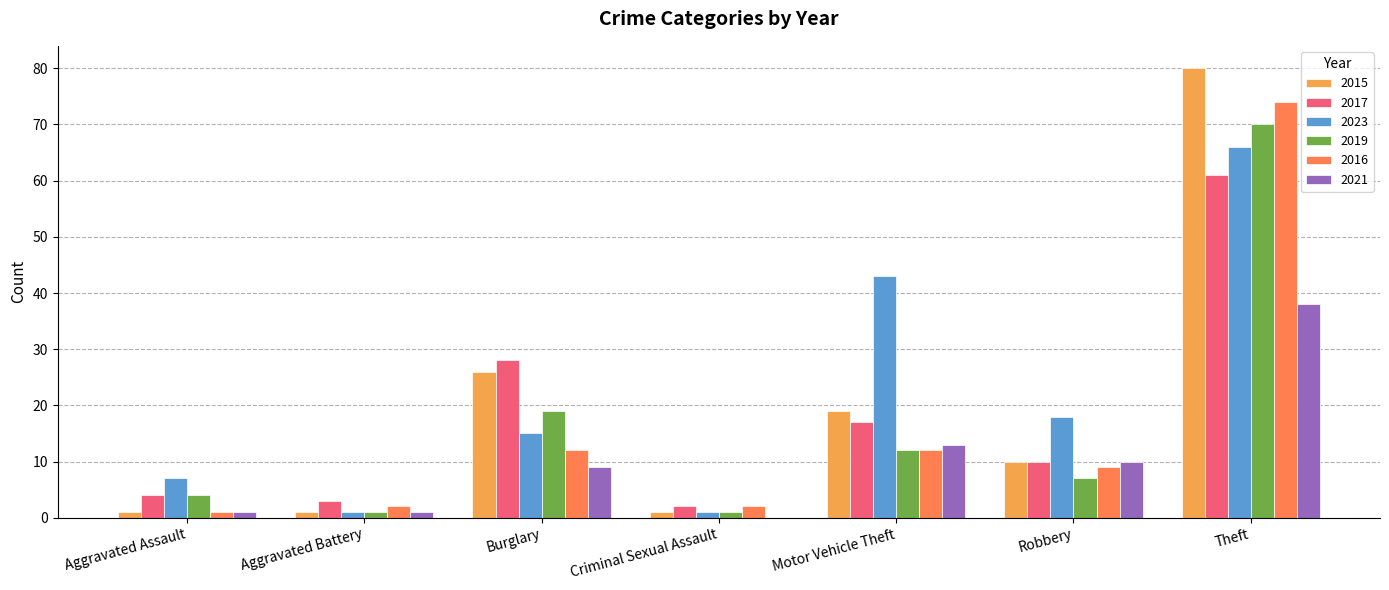

Where is 2017 nearest to the value 31?

Burglary